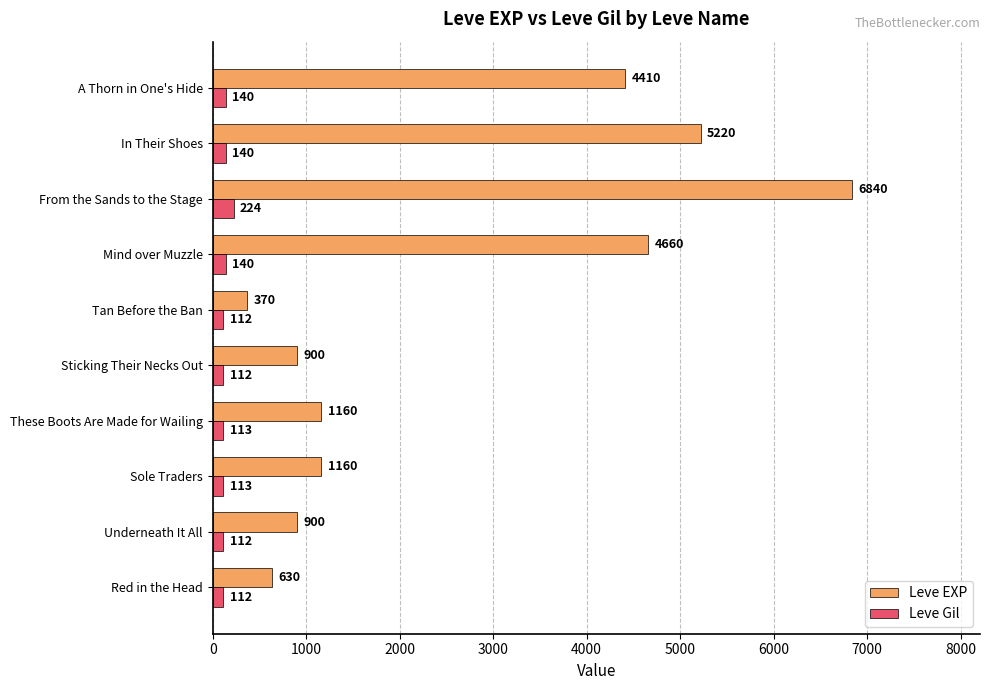

At which category is the sum across all series the highest?

From the Sands to the Stage